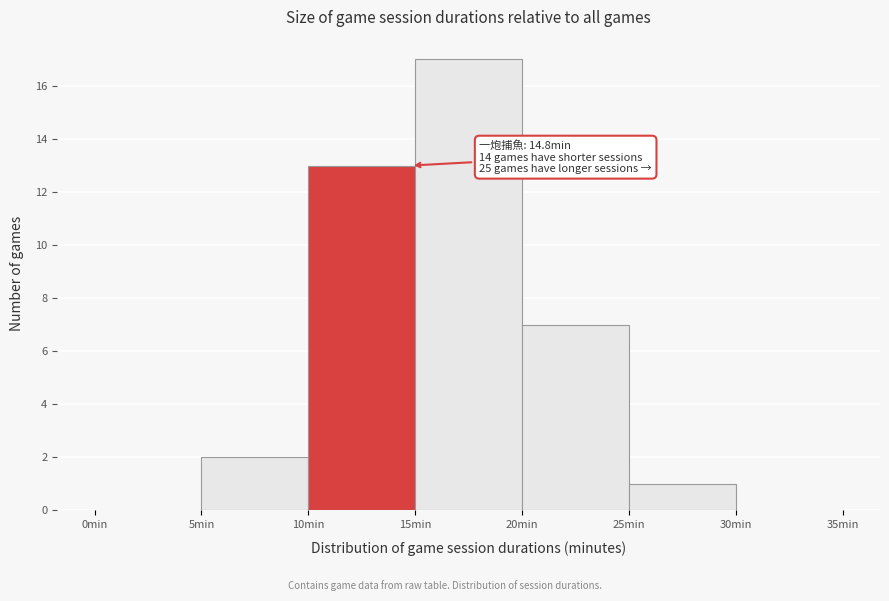

Over which range of the x-axis is the bar tallest?

15 to 20